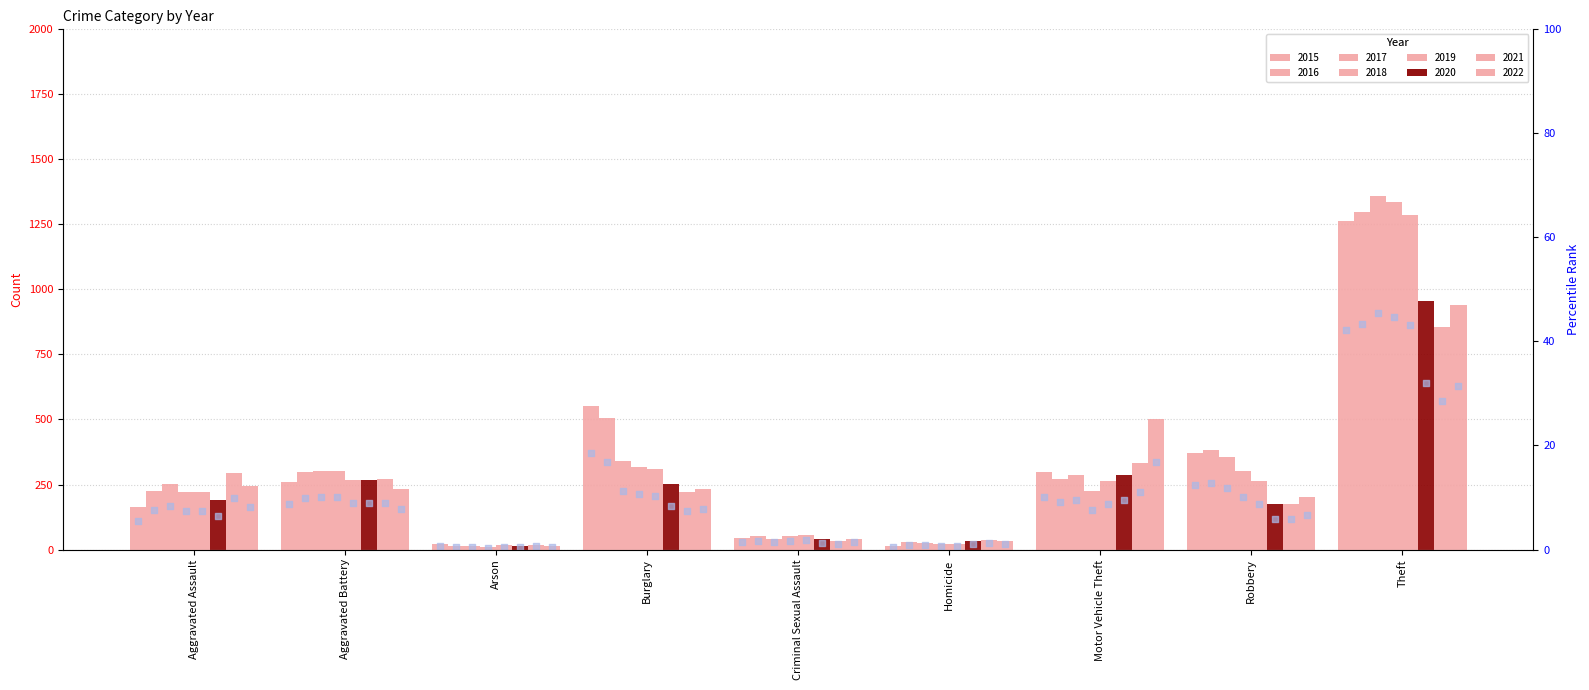

Between Aggravated Assault and Robbery, which is larger?

Robbery